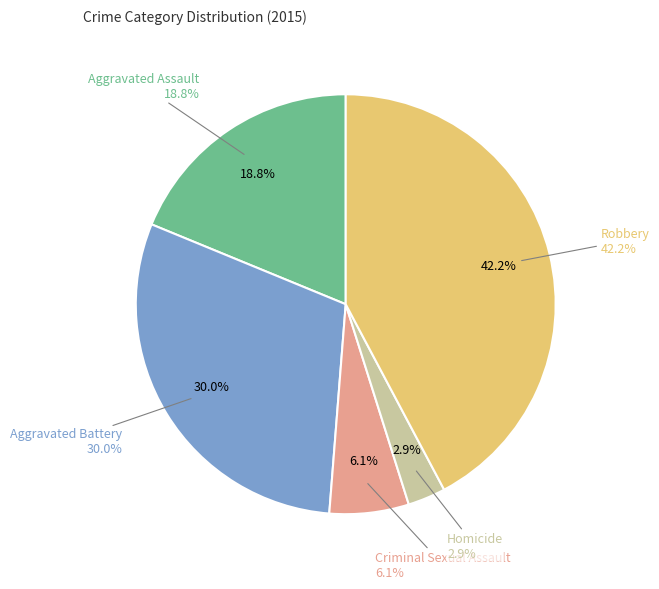

To the nearest percent, what is the average slice percentage?

20%